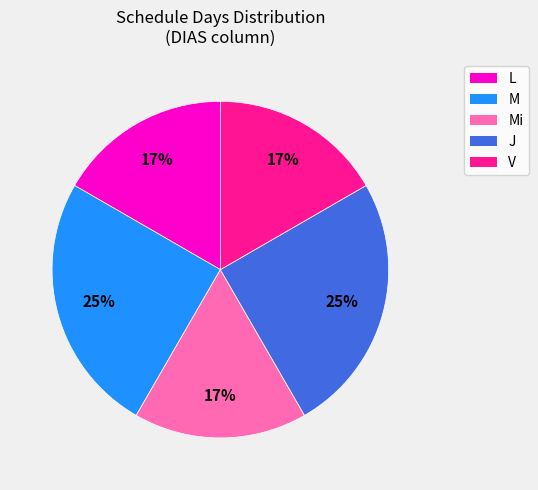

To the nearest percent, what is the difference between the largest and smallest slice percentages?

8%